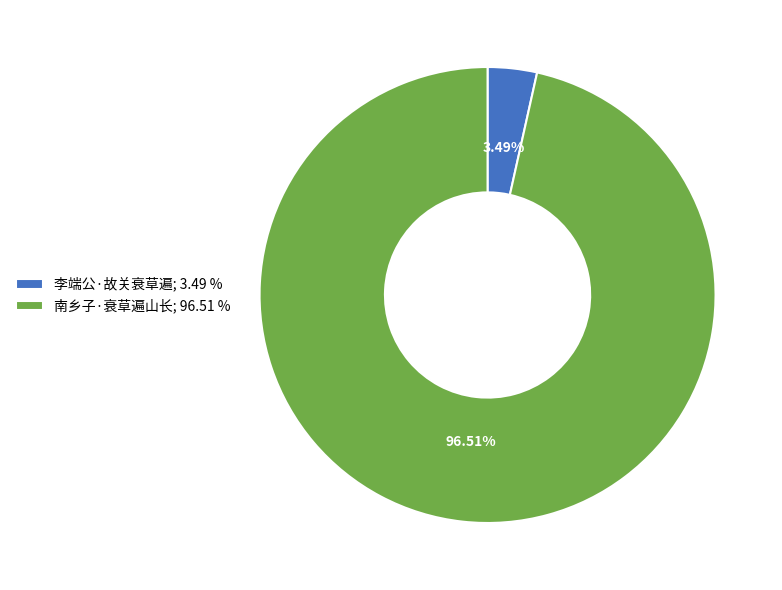

To the nearest percent, what percentage of the pie is 南乡子·衰草遍山长?

97%